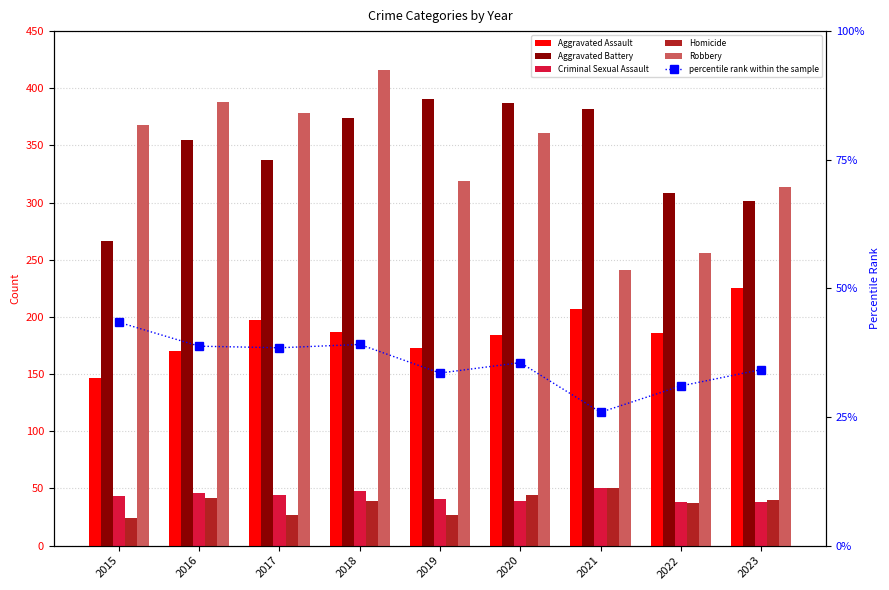

What is the minimum value for Aggravated Battery?

266.0